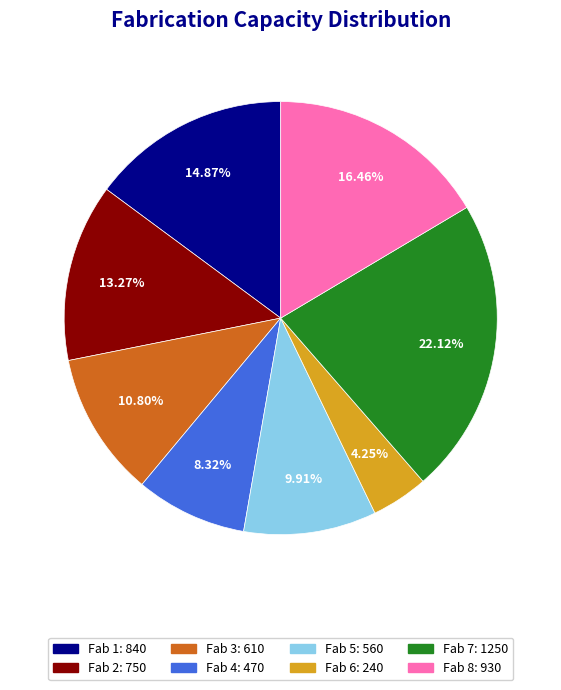

How many segments does this pie chart have?

8